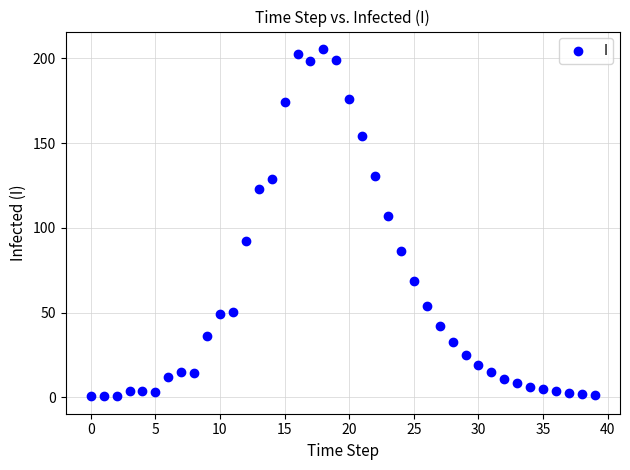

What is the range of Y values (max minus min)?

205.0